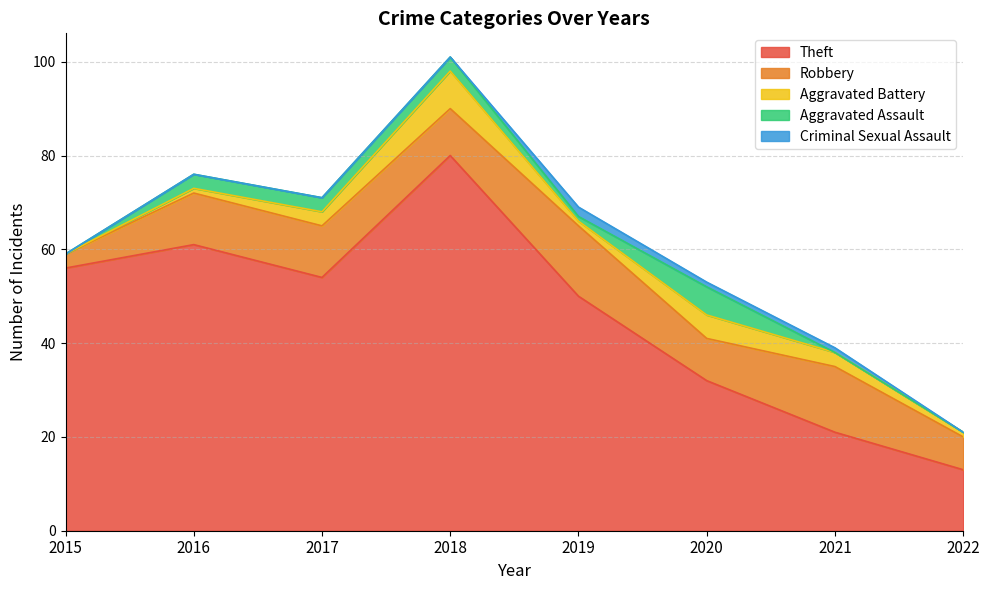

How many lines are shown in the chart?

5